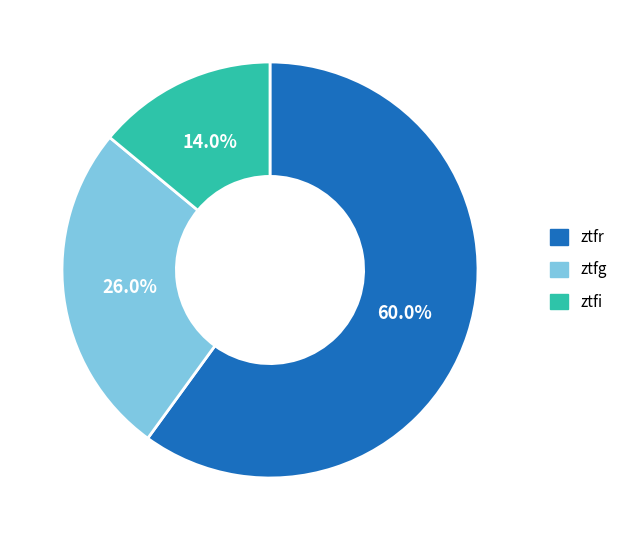

Count the number of slices in the pie.

3